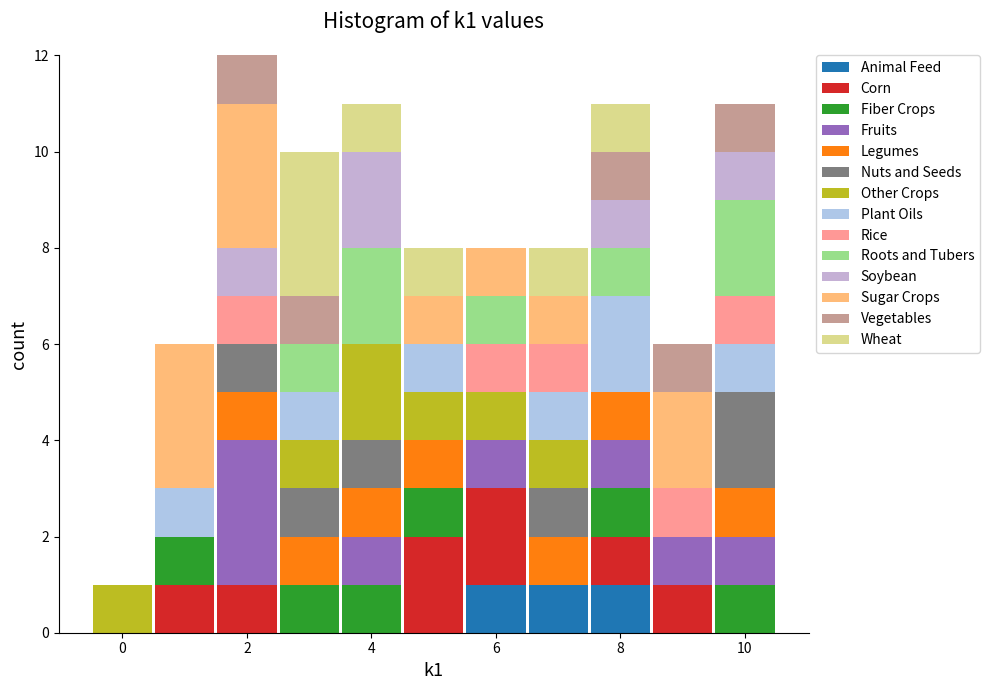

Reading left to right, transcribe this chart: for each stacked bar, give the range it covers on the x-axis and its total height. Neither the bar edges nor the heights are printed on the chart, so give them approximately, as read against the axes.

-0.5 to 0.5: 1
0.5 to 1.5: 6
1.5 to 2.5: 12
2.5 to 3.5: 10
3.5 to 4.5: 11
4.5 to 5.5: 8
5.5 to 6.5: 8
6.5 to 7.5: 8
7.5 to 8.5: 11
8.5 to 9.5: 6
9.5 to 10.5: 11